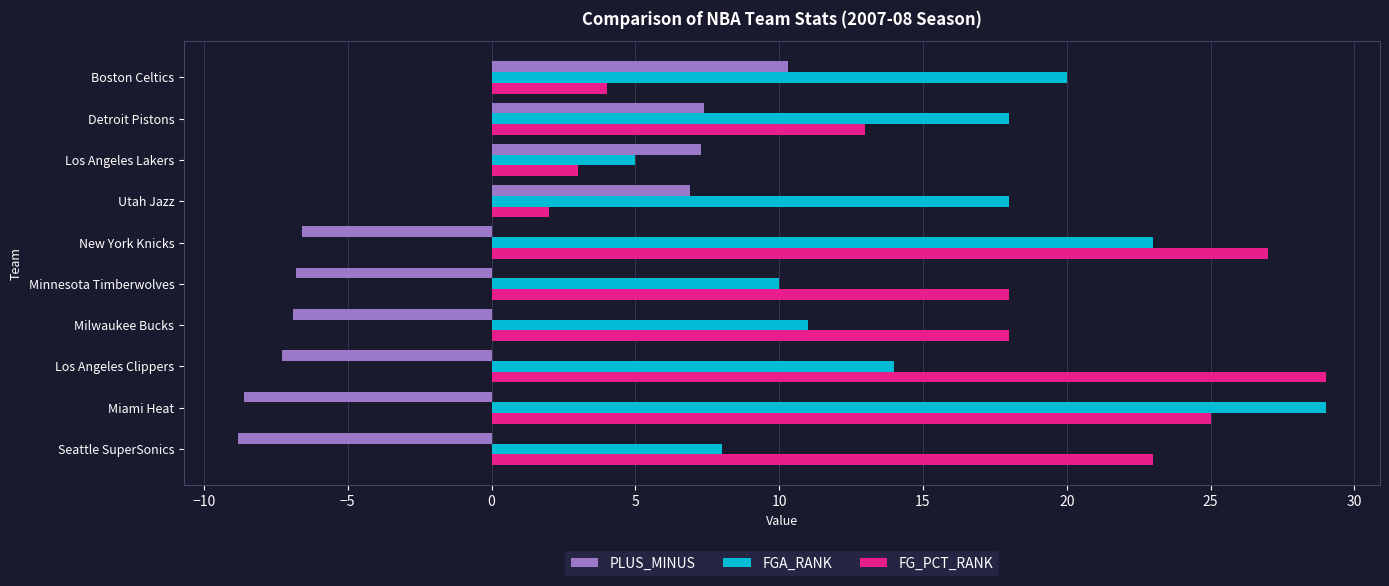

Rank the series at Miami Heat from lowest to highest value.

PLUS_MINUS, FG_PCT_RANK, FGA_RANK